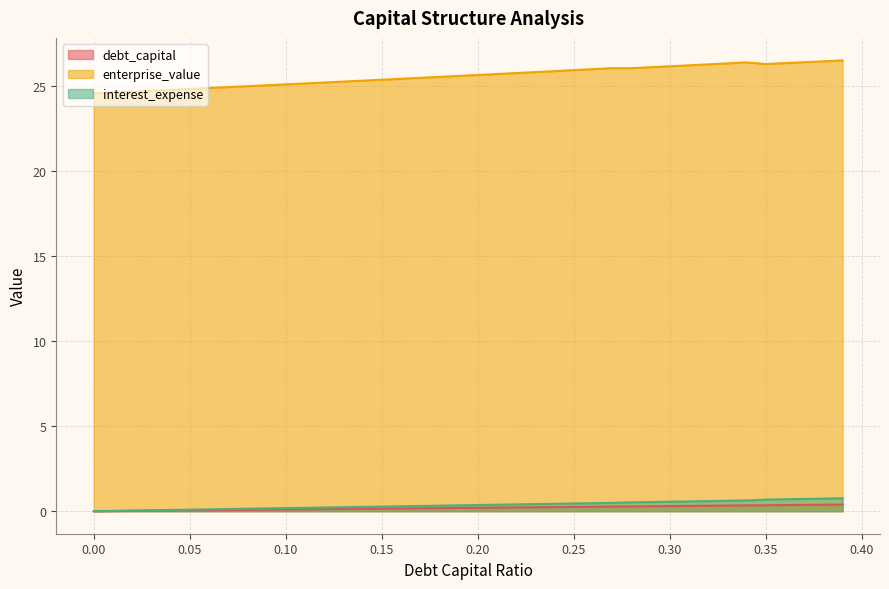

Is it true that interest_expense equals 0.6 at 0.31?

True